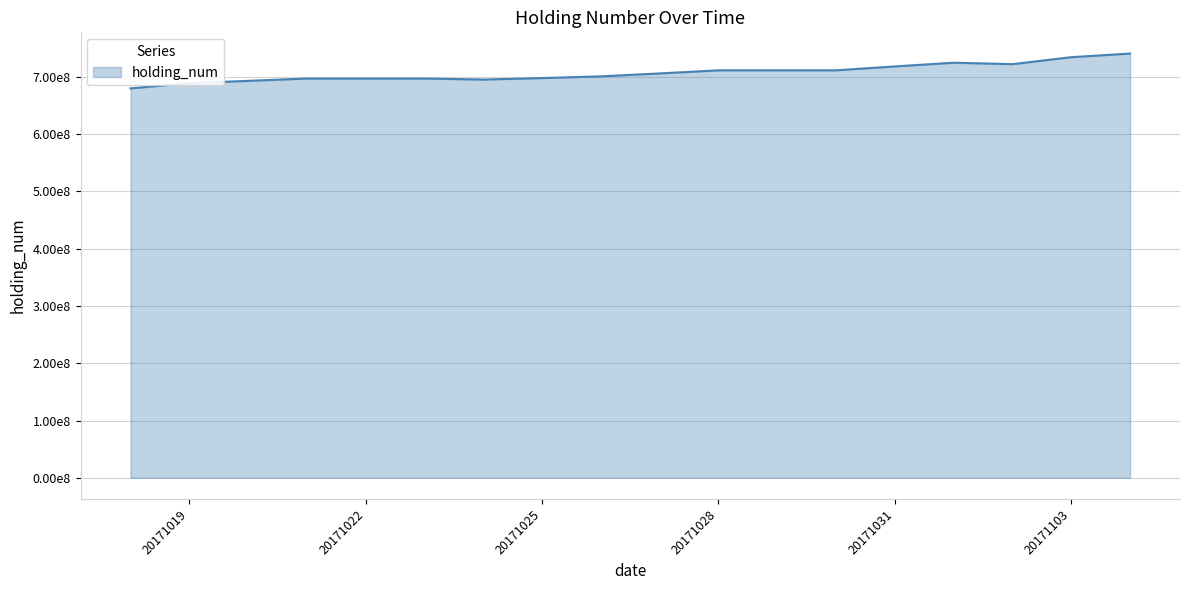

Does the chart have visible grid lines?

Yes